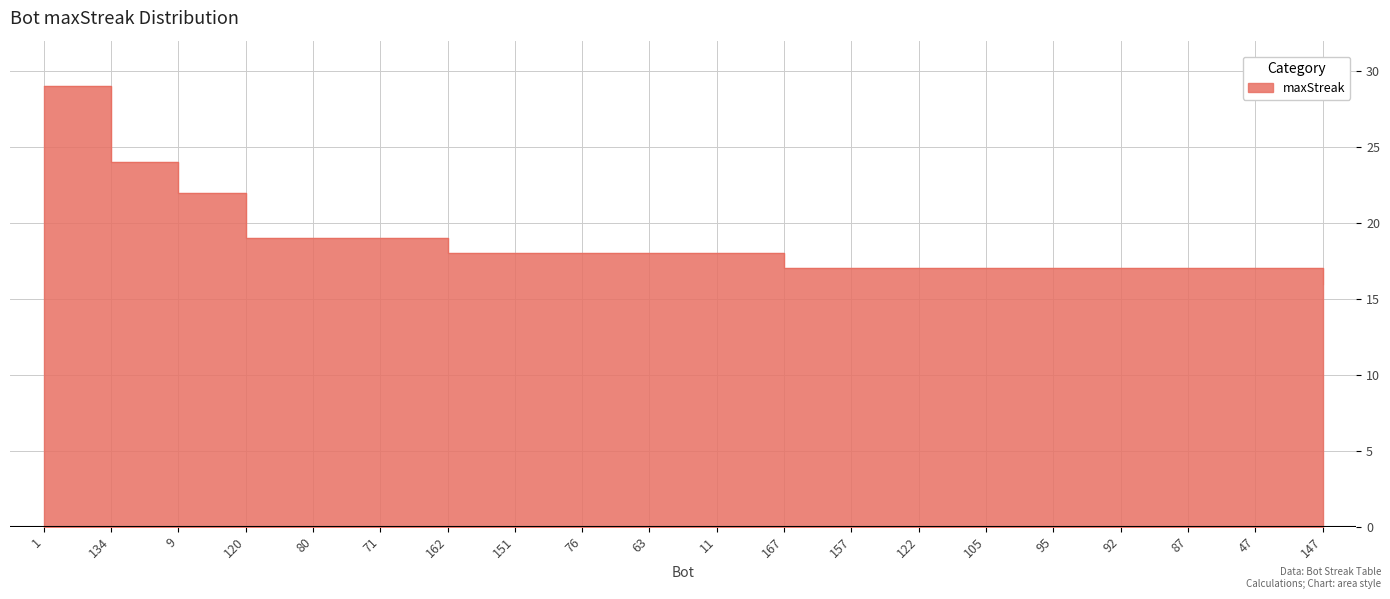

Rank the categories by value from lowest to highest.

147, 167, 157, 122, 105, 95, 92, 87, 47, 162, 151, 76, 63, 11, 120, 80, 71, 9, 134, 1